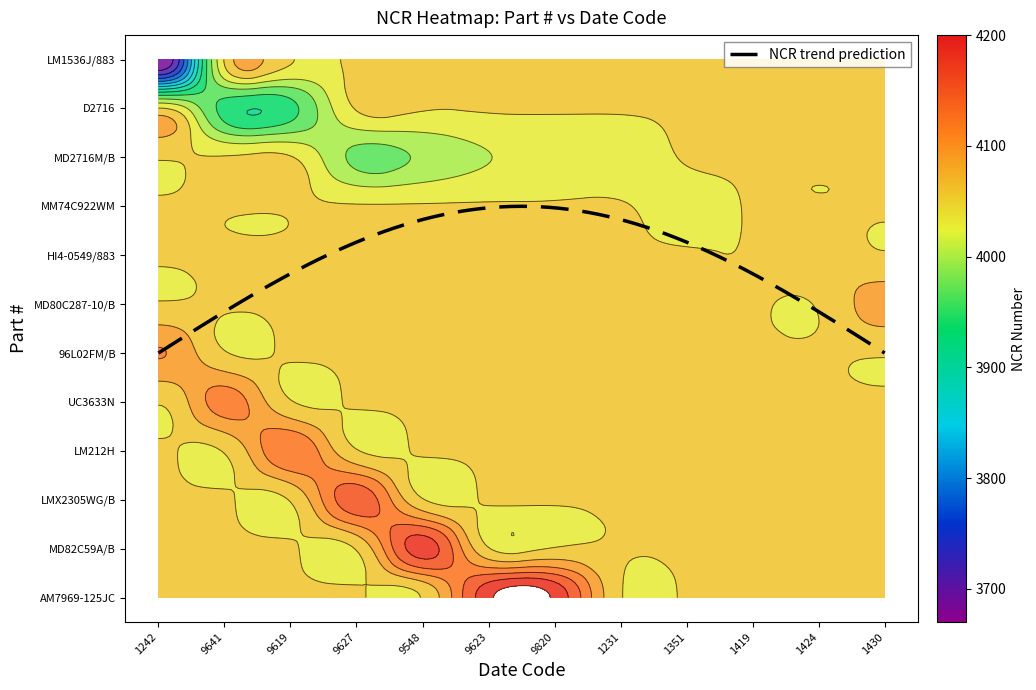

Reading left to right, what are all the values shown in this chart?

LM1536J/883: 3670	0	0	0	0	0	0	0	0	0	0	0
D2716: 0	3939	3940	0	0	0	0	0	0	0	0	0
MD2716M/B: 0	0	0	3974	3987	4012	4021	4022	0	0	0	0
MM74C922WM: 0	0	0	0	0	0	0	0	4030	0	0	0
HI4-0549/883: 0	0	0	0	0	0	0	0	0	4047	4068	0
MD80C287-10/B: 0	0	0	0	0	0	0	0	0	0	0	4091
96L02FM/B: 4108	0	0	0	0	0	0	0	0	0	0	0
UC3633N: 0	4119	0	0	0	0	0	0	0	0	0	0
LM212H: 0	0	4131	0	0	0	0	0	0	0	0	0
LMX2305WG/B: 0	0	0	4156	0	0	0	0	0	0	0	0
MD82C59A/B: 0	0	0	0	4183	0	0	0	0	0	0	0
AM7969-125JC: 0	0	0	0	0	4193	4194	0	0	0	0	0